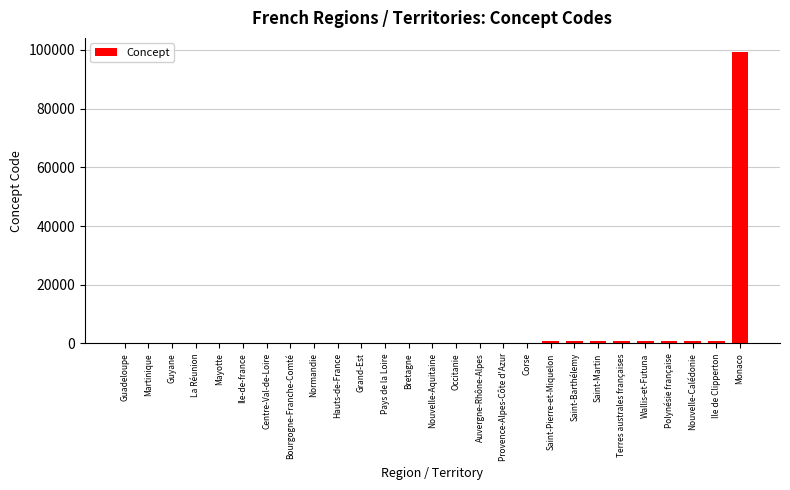

What is the sum of all values?

107711